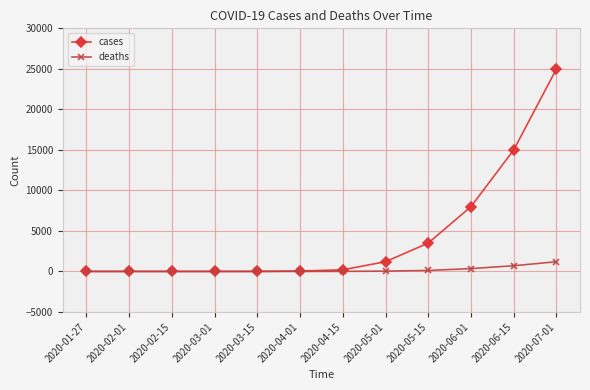

What is the value of the cases point at the 11th from the left?

15000